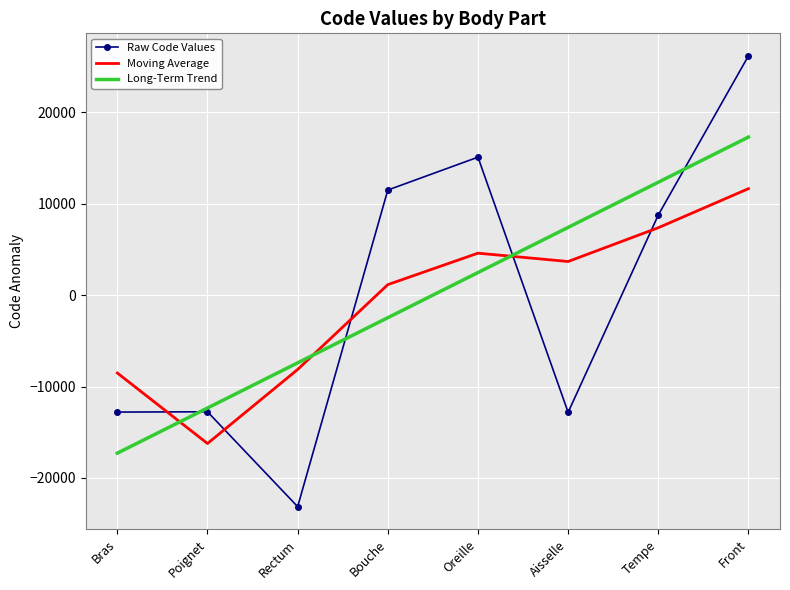

At which label does Raw Code Values first exceed 8762?

Bouche